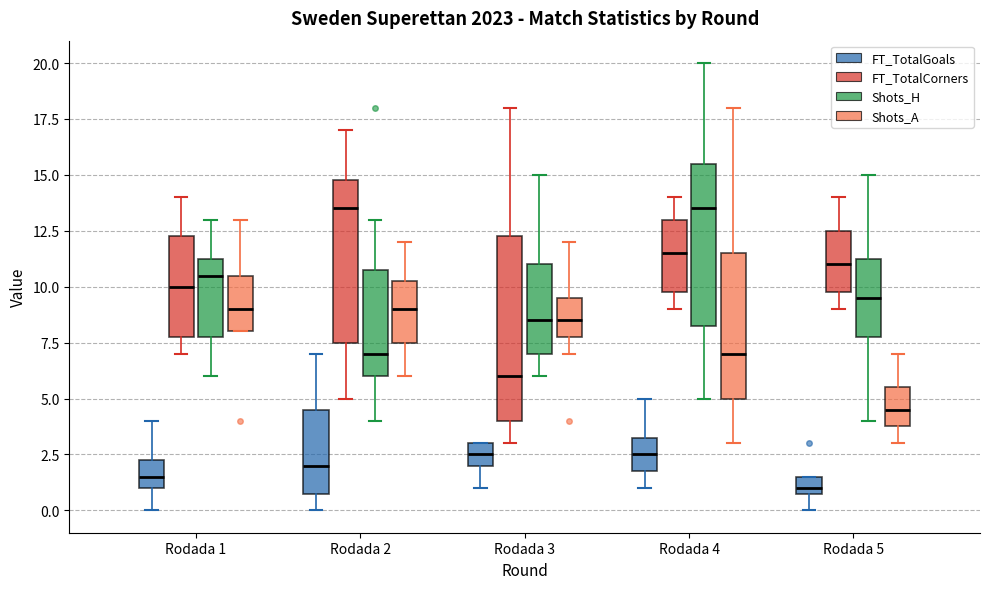

Reading left to right, transcribe this box plot: for each box, give where its median line is, the range the box spans, and where its two whiskers end, as read against the y-axis. The values are not printed on the chart, so give them approximately, as read against the axis.

Rodada 1 (FT_TotalGoals): median 1.5, box 1.0 to 2.5, whiskers 0.0 to 4.0
Rodada 1 (FT_TotalCorners): median 10.0, box 8.0 to 12.5, whiskers 7.0 to 14.0
Rodada 1 (Shots_H): median 10.5, box 8.0 to 11.5, whiskers 6.0 to 13.0
Rodada 1 (Shots_A): median 9.0, box 8.0 to 10.5, whiskers 8.0 to 13.0
Rodada 2 (FT_TotalGoals): median 2.0, box 1.0 to 4.5, whiskers 0.0 to 7.0
Rodada 2 (FT_TotalCorners): median 13.5, box 7.5 to 15.0, whiskers 5.0 to 17.0
Rodada 2 (Shots_H): median 7.0, box 6.0 to 11.0, whiskers 4.0 to 13.0
Rodada 2 (Shots_A): median 9.0, box 7.5 to 10.5, whiskers 6.0 to 12.0
Rodada 3 (FT_TotalGoals): median 2.5, box 2.0 to 3.0, whiskers 1.0 to 3.0
Rodada 3 (FT_TotalCorners): median 6.0, box 4.0 to 12.5, whiskers 3.0 to 18.0
Rodada 3 (Shots_H): median 8.5, box 7.0 to 11.0, whiskers 6.0 to 15.0
Rodada 3 (Shots_A): median 8.5, box 8.0 to 9.5, whiskers 7.0 to 12.0
Rodada 4 (FT_TotalGoals): median 2.5, box 2.0 to 3.5, whiskers 1.0 to 5.0
Rodada 4 (FT_TotalCorners): median 11.5, box 10.0 to 13.0, whiskers 9.0 to 14.0
Rodada 4 (Shots_H): median 13.5, box 8.5 to 15.5, whiskers 5.0 to 20.0
Rodada 4 (Shots_A): median 7.0, box 5.0 to 11.5, whiskers 3.0 to 18.0
Rodada 5 (FT_TotalGoals): median 1.0 (just above the box's lower edge), box 1.0 to 1.5, whiskers 0.0 to 1.5
Rodada 5 (FT_TotalCorners): median 11.0, box 10.0 to 12.5, whiskers 9.0 to 14.0
Rodada 5 (Shots_H): median 9.5, box 8.0 to 11.5, whiskers 4.0 to 15.0
Rodada 5 (Shots_A): median 4.5, box 4.0 to 5.5, whiskers 3.0 to 7.0